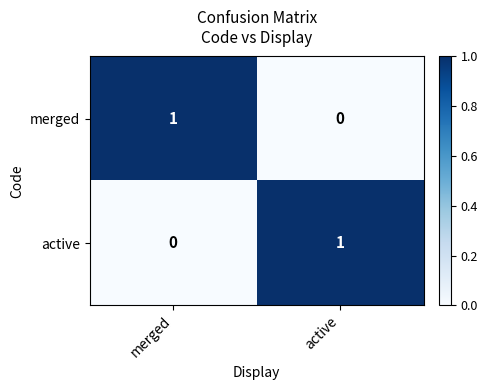

Is the value of active at merged greater than the value of merged at merged?

No